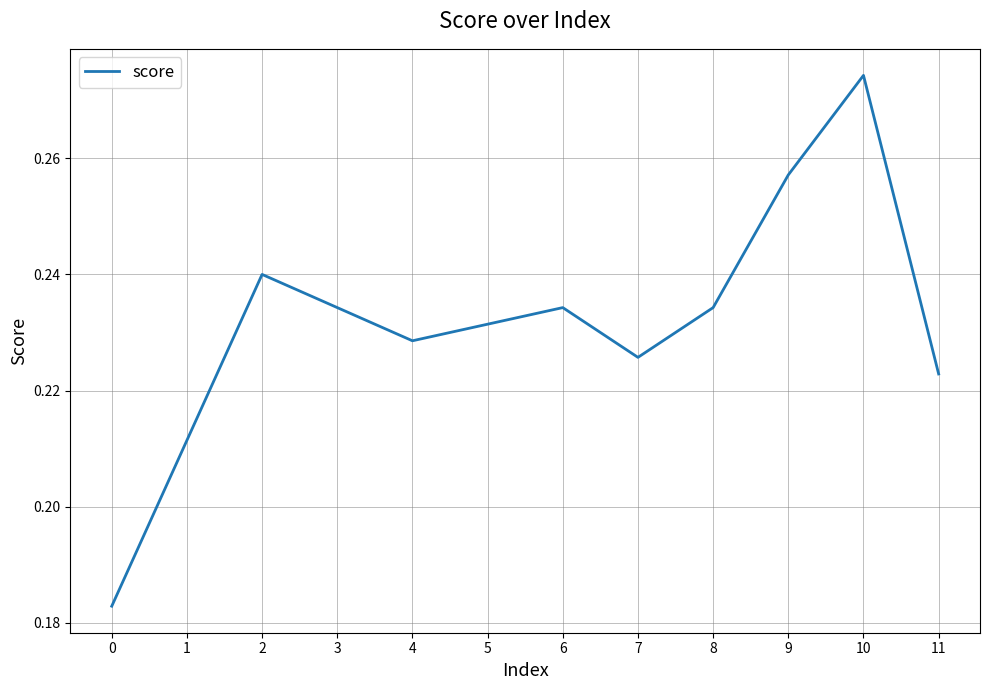

How many lines are shown in the chart?

1